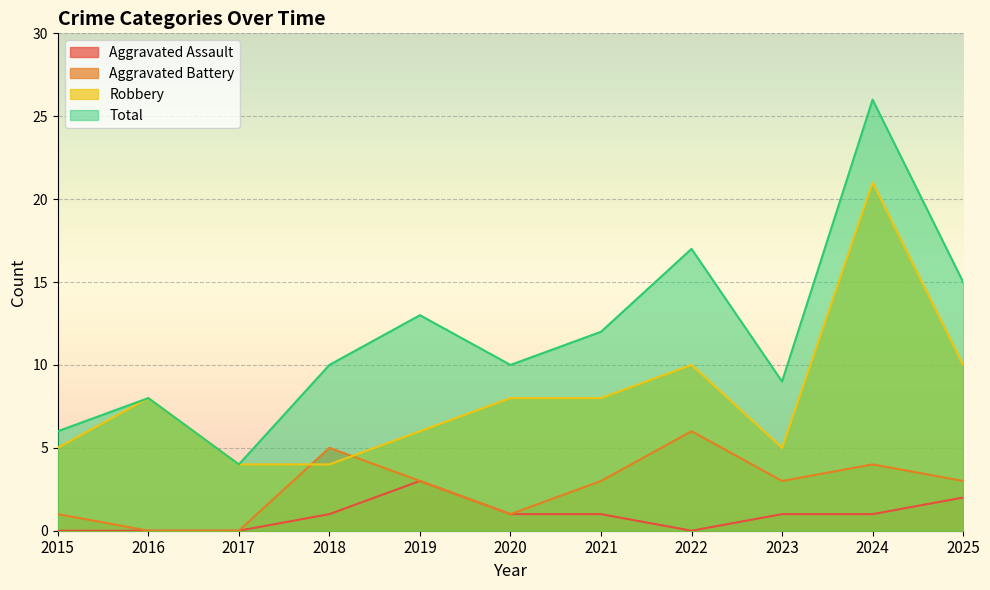

True or false: Robbery and Aggravated Assault cross at least once.

False